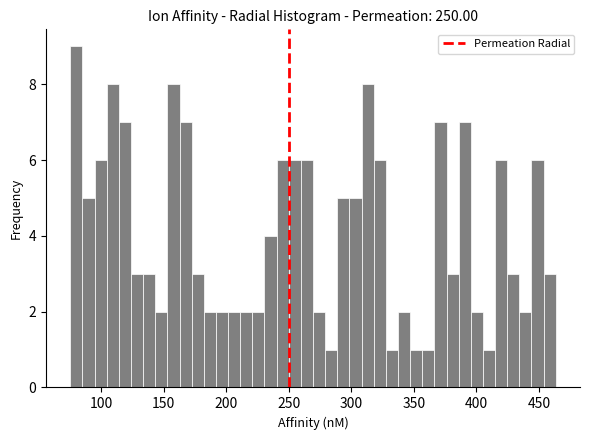

Read against the x-axis, roughly where is the centre of the tallest bar?

80